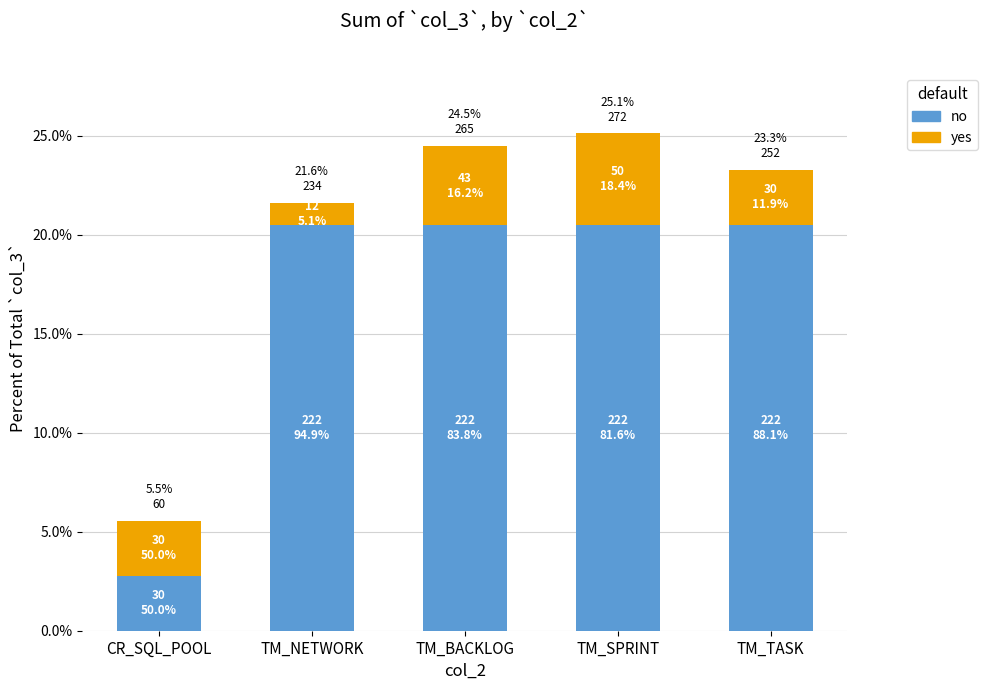

At which category is the sum across all series the highest?

TM_SPRINT